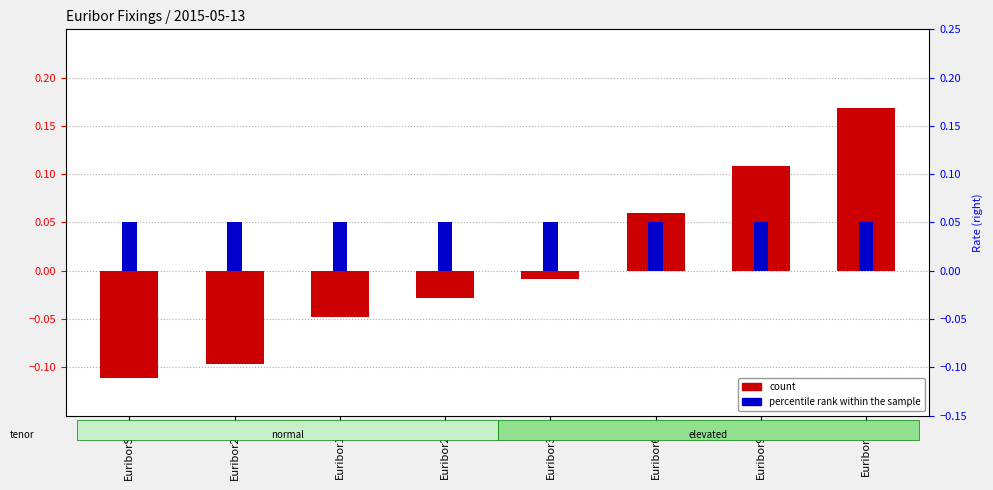

What is the label of the 5th bar from the right?

Euribor2M